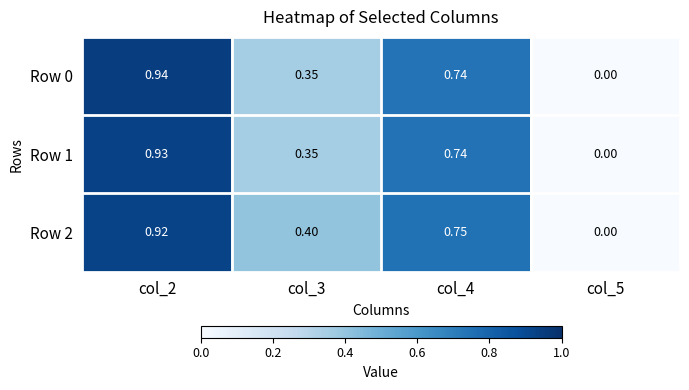

Which label corresponds to the smallest value in the chart?

col_5